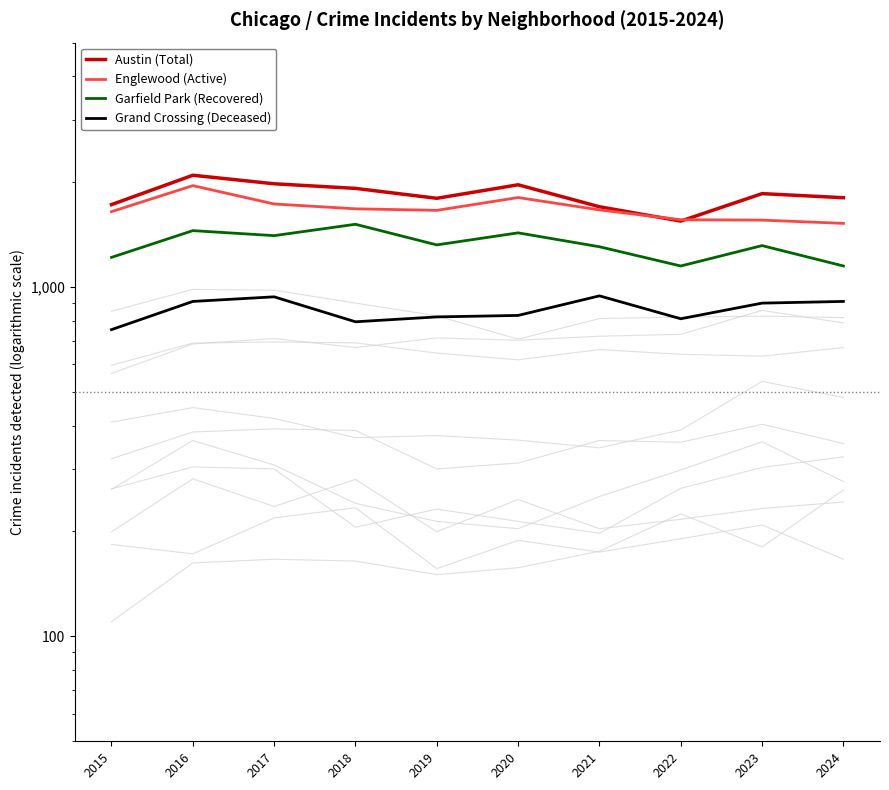

What is the smallest value displayed?

754